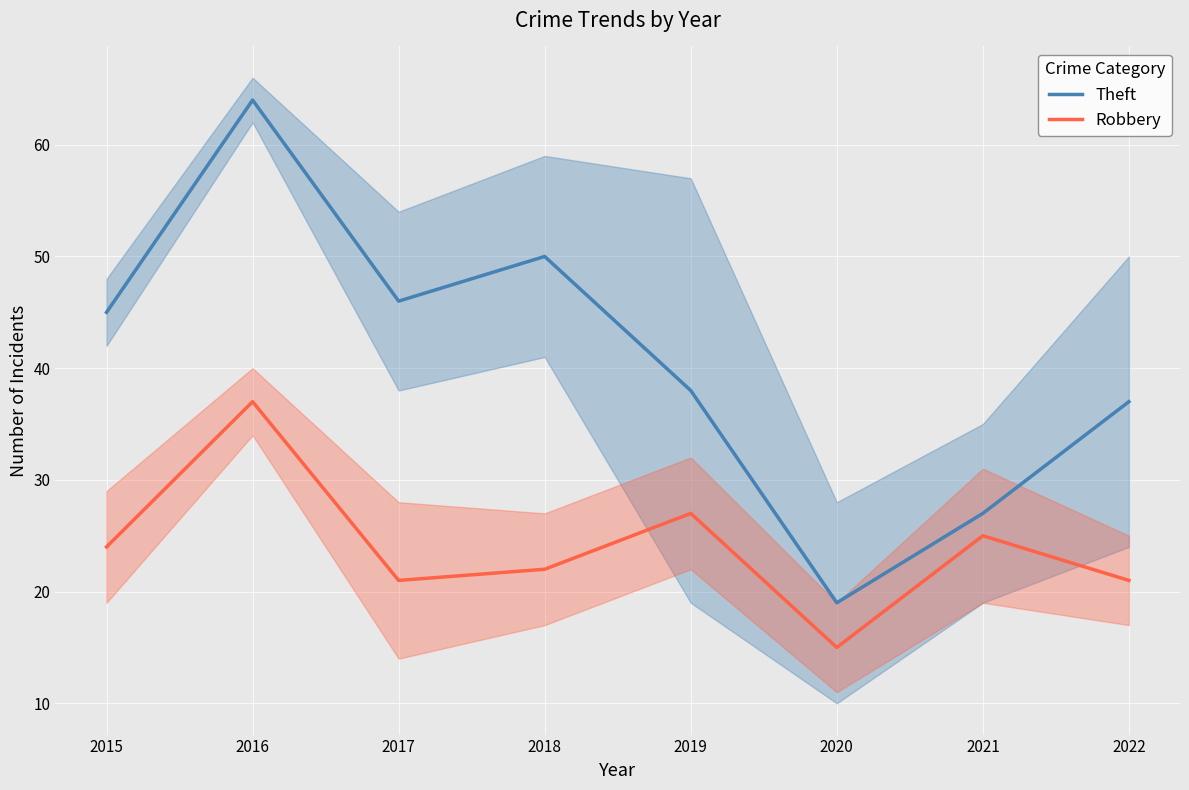

True or false: Robbery and Theft intersect in this chart.

False